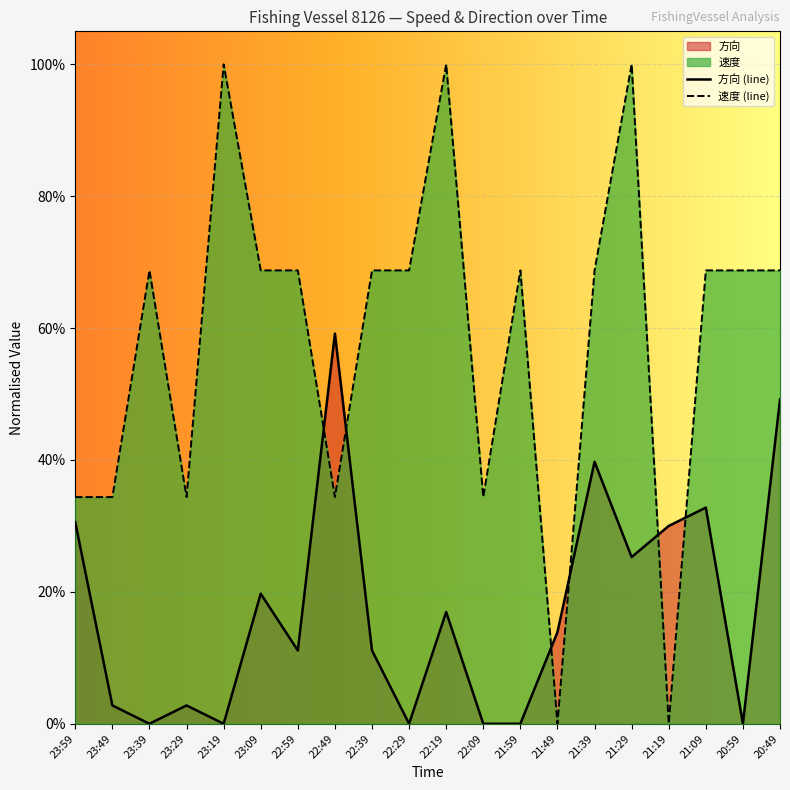

The value of 方向 (line) at 23:49 is 2.8. True or false?

True